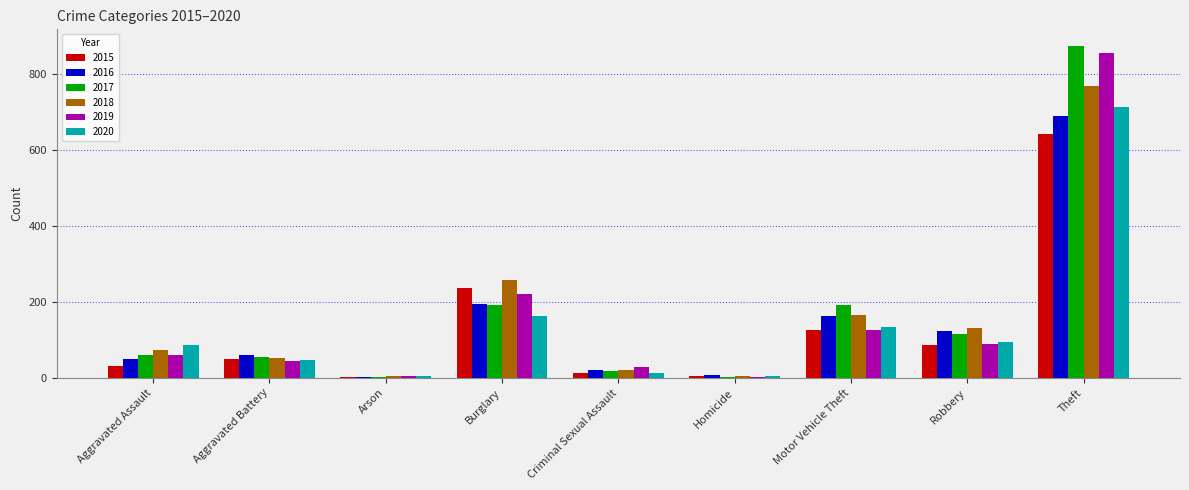

Does the chart contain stacked bars?

No